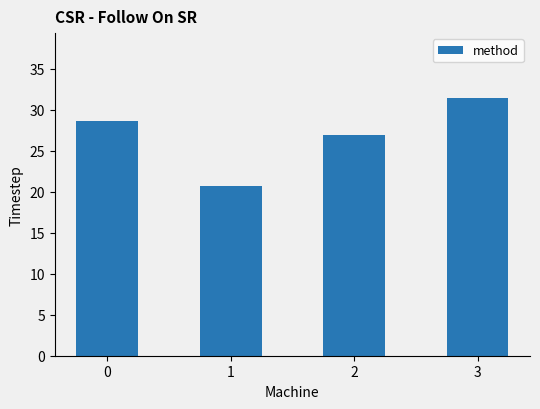

Rank the categories by value from lowest to highest.

1, 2, 0, 3